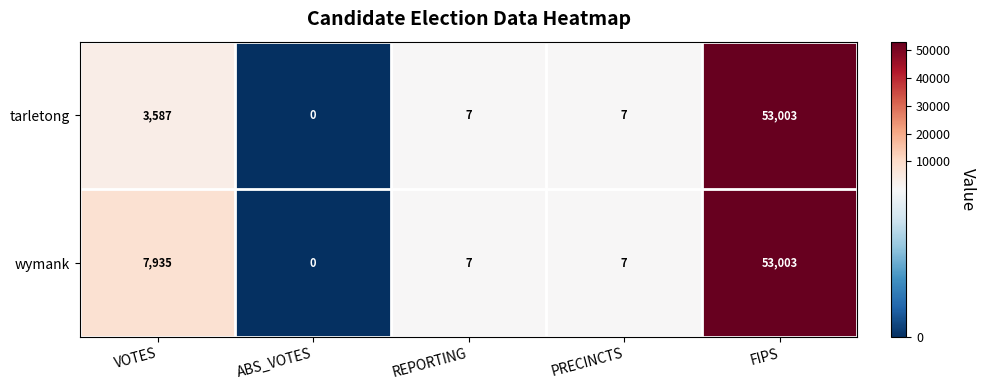

The tarletong series shows 0 at ABS_VOTES. True or false?

True